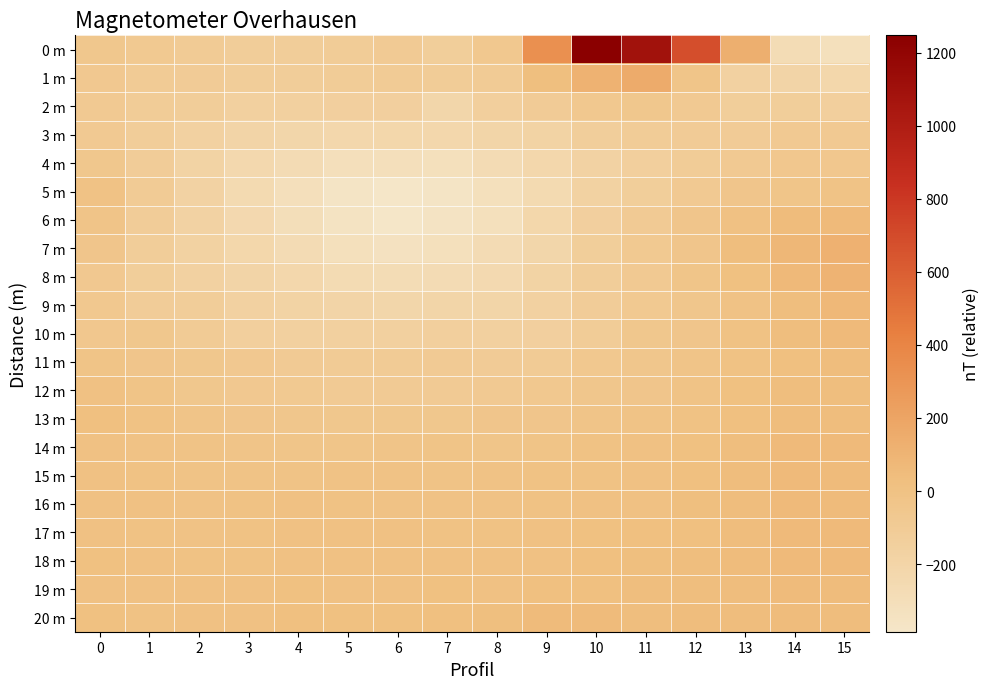

What is the spread (max minus min) of values at 0?

105